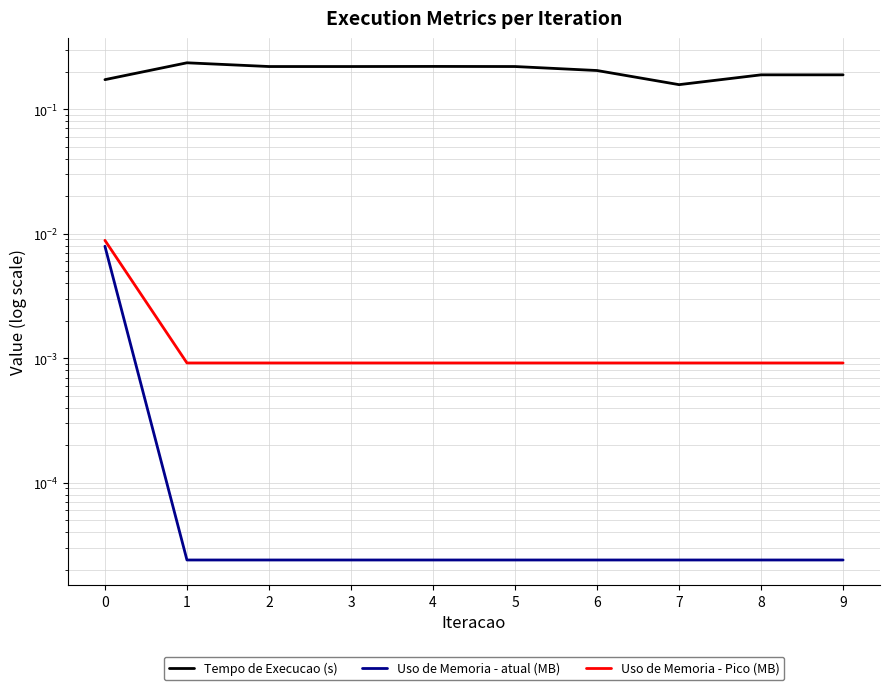

Reading left to right, transcribe all the data shown in this chart.

Tempo de Execucao (s): 0=0.2	1=0.2	2=0.2	3=0.2	4=0.2	5=0.2	6=0.2	7=0.2	8=0.2	9=0.2
Uso de Memoria - atual (MB): 0=0.0	1=0.0	2=0.0	3=0.0	4=0.0	5=0.0	6=0.0	7=0.0	8=0.0	9=0.0
Uso de Memoria - Pico (MB): 0=0.0	1=0.0	2=0.0	3=0.0	4=0.0	5=0.0	6=0.0	7=0.0	8=0.0	9=0.0